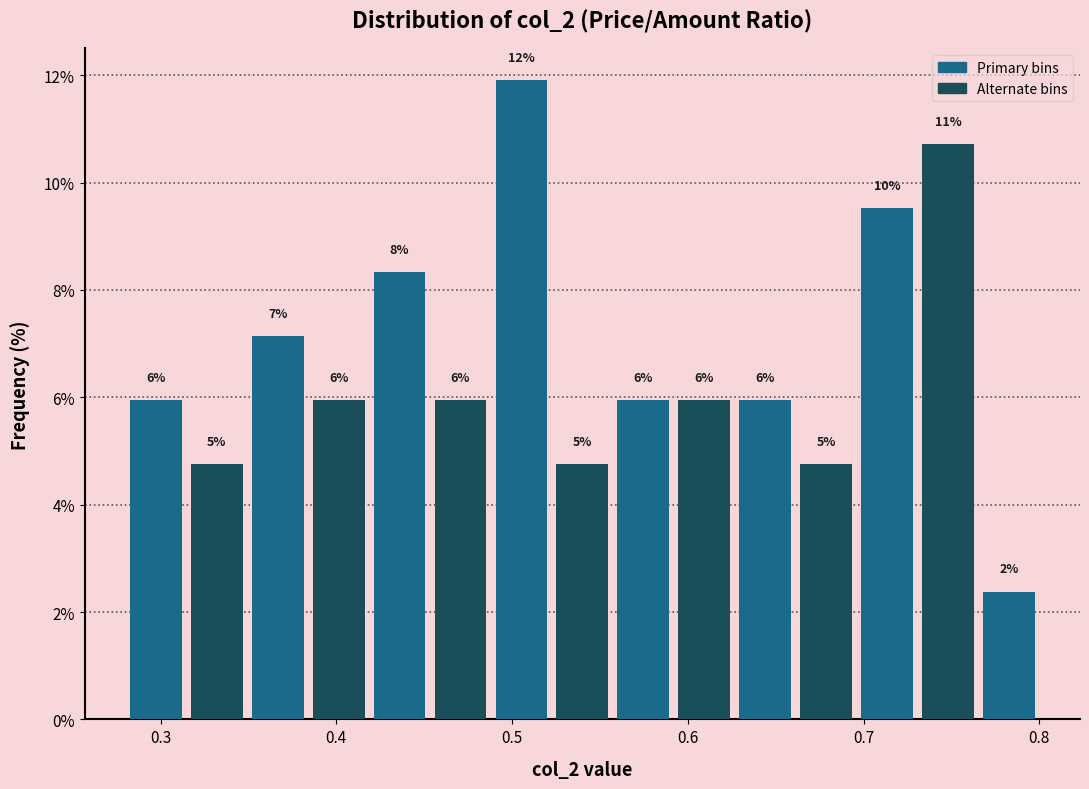

Read against the x-axis, roughly where is the centre of the tallest bar?

0.51